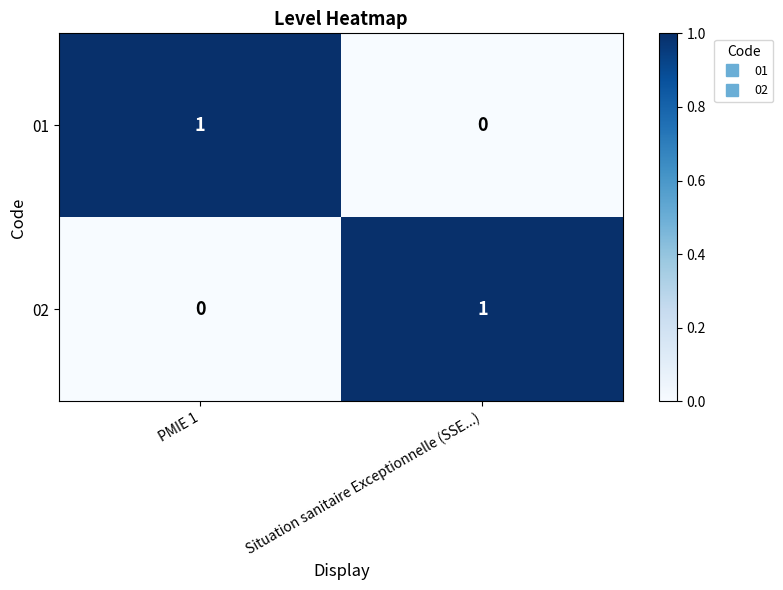

What is the total value across all series at Situation sanitaire Exceptionnelle (SSE...)?

1